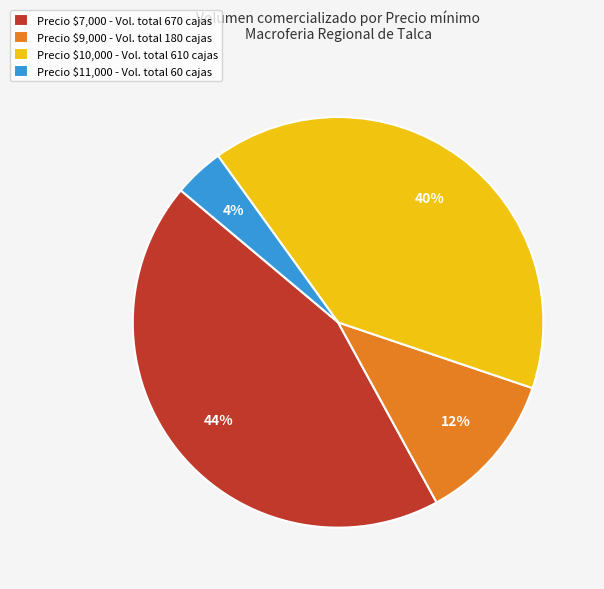

To the nearest percent, what is the difference between the largest and smallest slice percentages?

40%